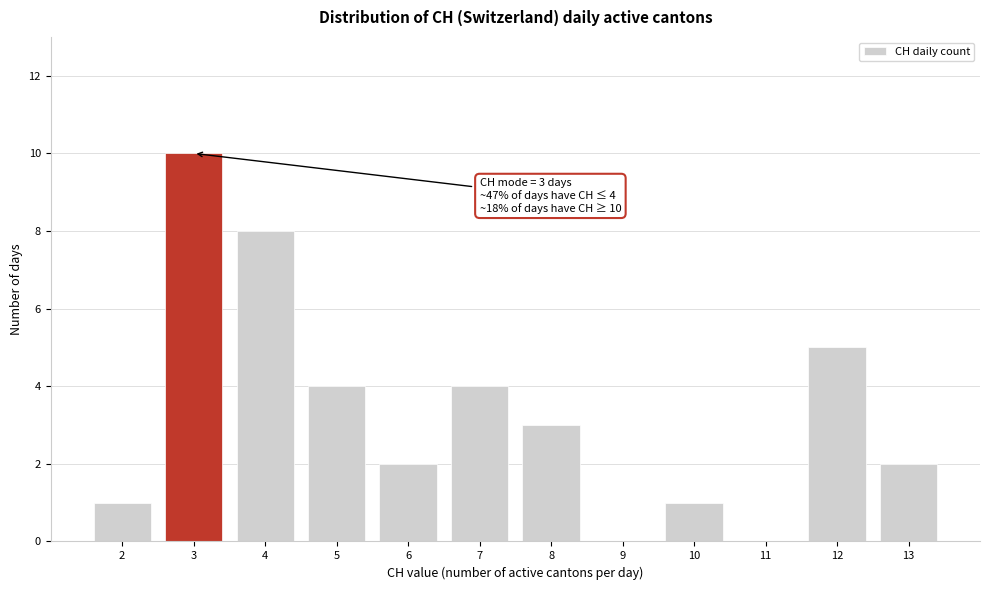

Over which range of the x-axis is the bar tallest?

2.5 to 3.5